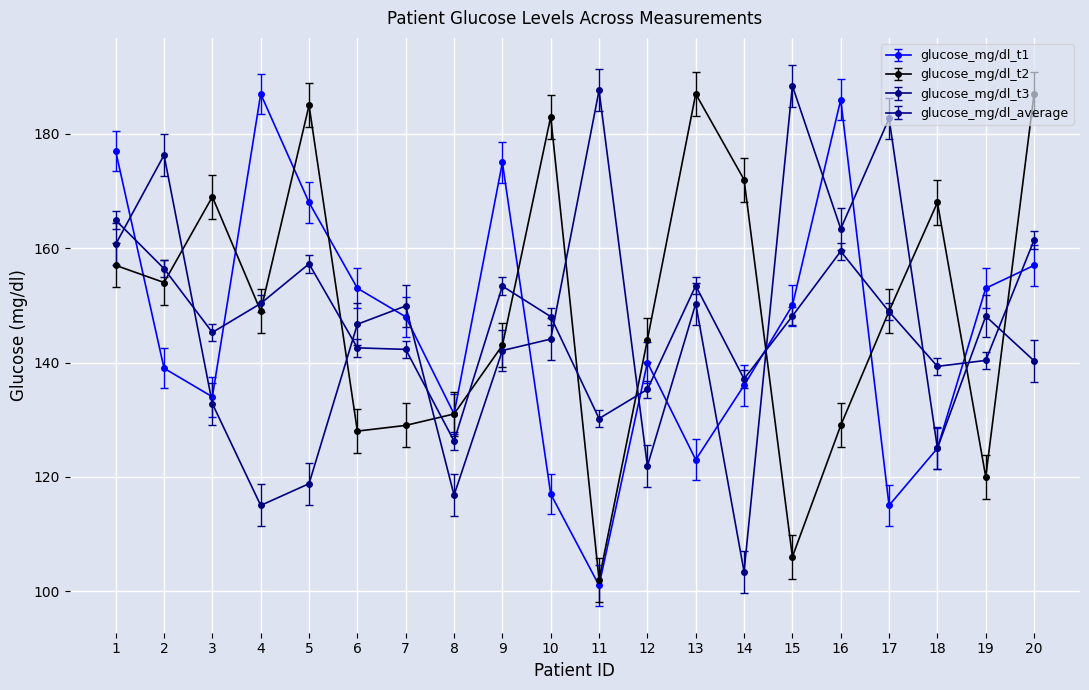

True or false: glucose_mg/dl_t1 has a value of 168.0 at 5.

True